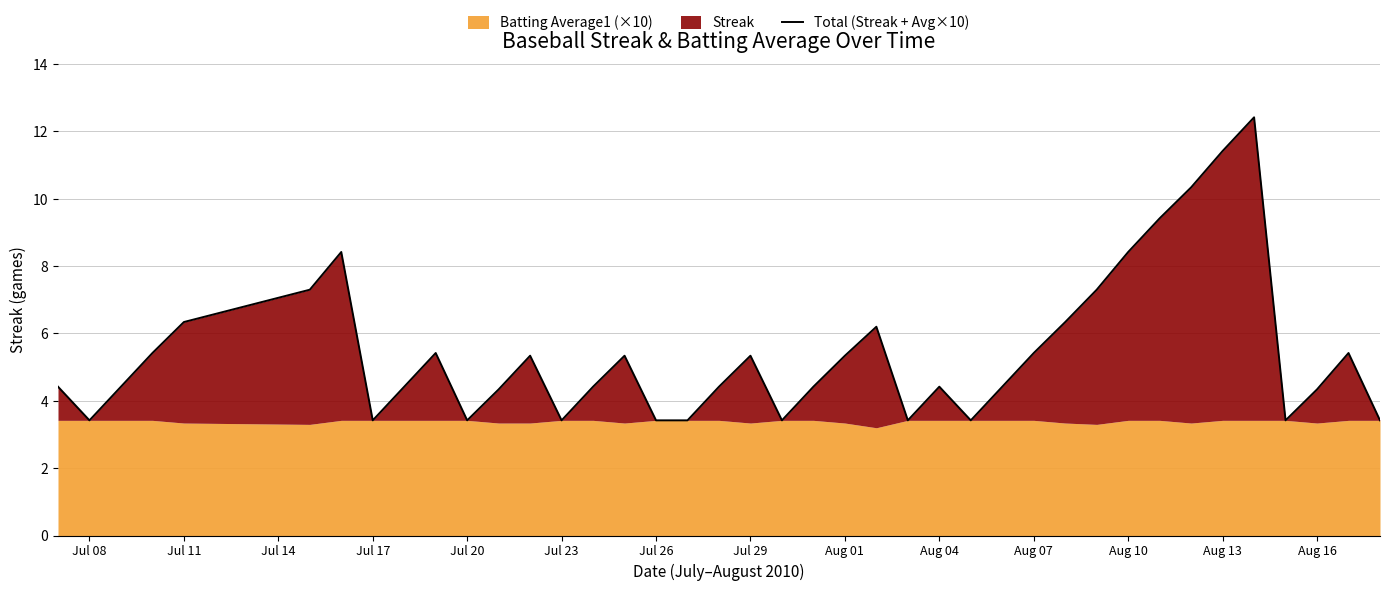

What is the difference between the maximum and minimum values?

9.0